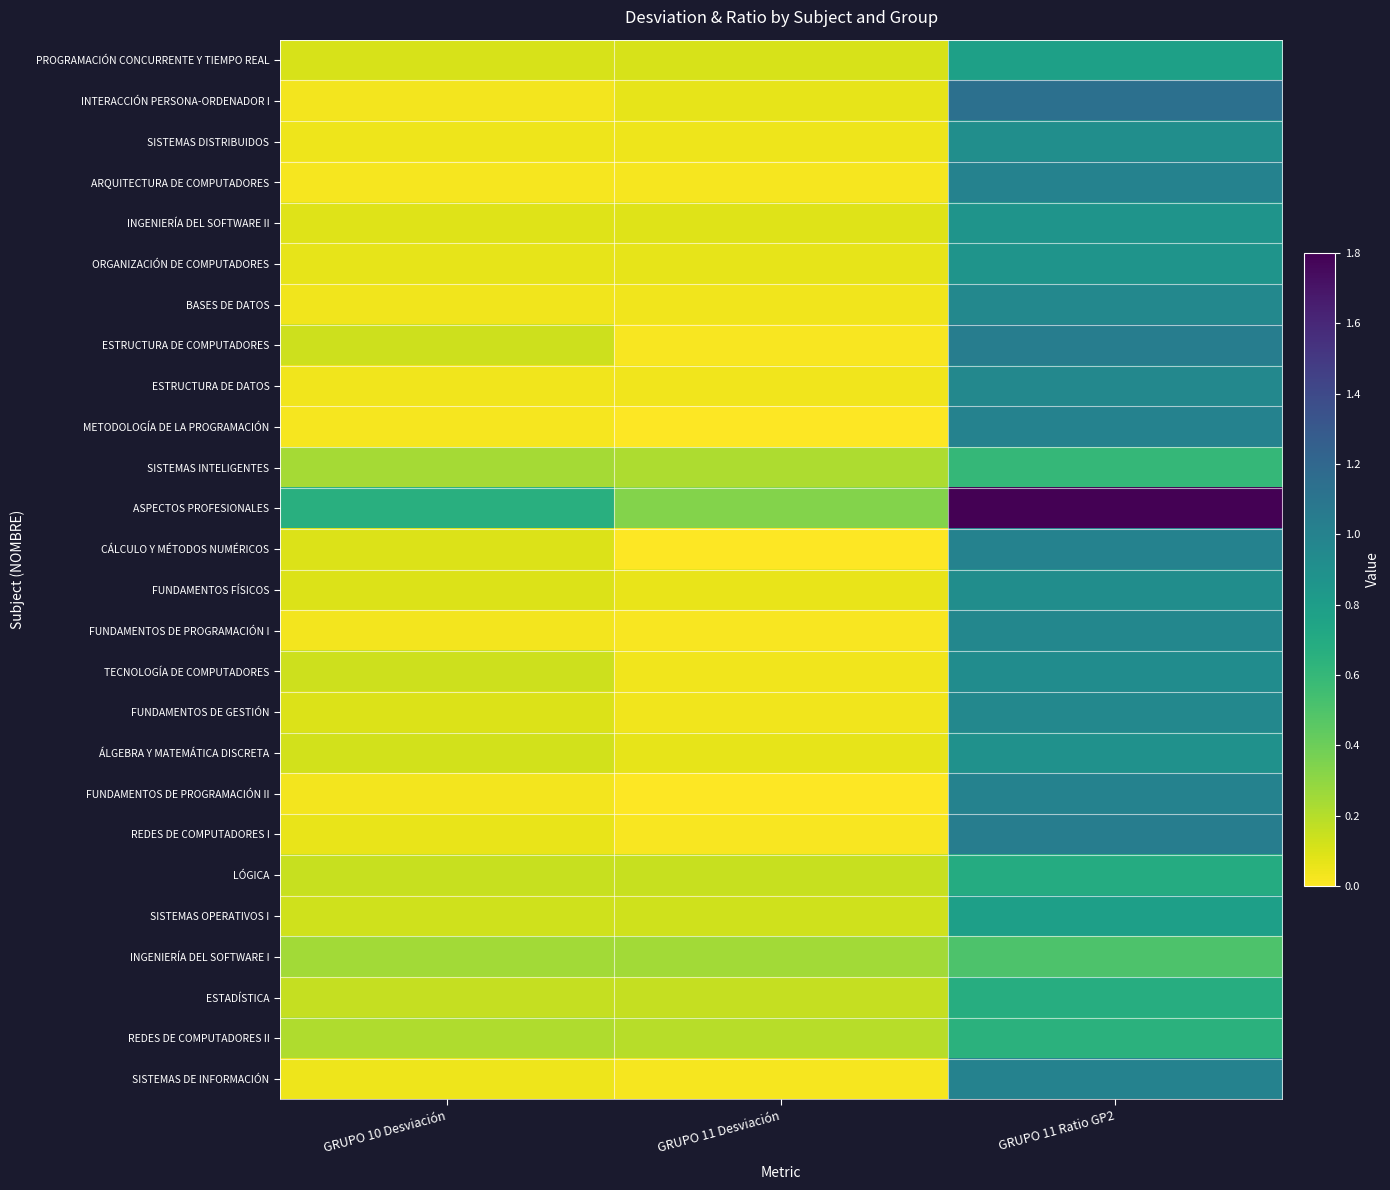

Reading right to left, extract all data points from this chart.

PROGRAMACIÓN CONCURRENTE Y TIEMPO REAL: GRUPO 11 Ratio GP2=0.8	GRUPO 11 Desviación=0.1	GRUPO 10 Desviación=0.1
INTERACCIÓN PERSONA-ORDENADOR I: GRUPO 11 Ratio GP2=1.1	GRUPO 11 Desviación=0.1	GRUPO 10 Desviación=0.0
SISTEMAS DISTRIBUIDOS: GRUPO 11 Ratio GP2=0.9	GRUPO 11 Desviación=0.0	GRUPO 10 Desviación=0.0
ARQUITECTURA DE COMPUTADORES: GRUPO 11 Ratio GP2=1.0	GRUPO 11 Desviación=0.0	GRUPO 10 Desviación=0.0
INGENIERÍA DEL SOFTWARE II: GRUPO 11 Ratio GP2=0.9	GRUPO 11 Desviación=0.1	GRUPO 10 Desviación=0.1
ORGANIZACIÓN DE COMPUTADORES: GRUPO 11 Ratio GP2=0.9	GRUPO 11 Desviación=0.1	GRUPO 10 Desviación=0.1
BASES DE DATOS: GRUPO 11 Ratio GP2=1.0	GRUPO 11 Desviación=0.0	GRUPO 10 Desviación=0.0
ESTRUCTURA DE COMPUTADORES: GRUPO 11 Ratio GP2=1.0	GRUPO 11 Desviación=0.0	GRUPO 10 Desviación=0.1
ESTRUCTURA DE DATOS: GRUPO 11 Ratio GP2=1.0	GRUPO 11 Desviación=0.0	GRUPO 10 Desviación=0.0
METODOLOGÍA DE LA PROGRAMACIÓN: GRUPO 11 Ratio GP2=1.0	GRUPO 11 Desviación=0.0	GRUPO 10 Desviación=0.0
SISTEMAS INTELIGENTES: GRUPO 11 Ratio GP2=0.6	GRUPO 11 Desviación=0.2	GRUPO 10 Desviación=0.2
ASPECTOS PROFESIONALES: GRUPO 11 Ratio GP2=1.8	GRUPO 11 Desviación=0.3	GRUPO 10 Desviación=0.7
CÁLCULO Y MÉTODOS NUMÉRICOS: GRUPO 11 Ratio GP2=1.0	GRUPO 11 Desviación=0.0	GRUPO 10 Desviación=0.1
FUNDAMENTOS FÍSICOS: GRUPO 11 Ratio GP2=0.9	GRUPO 11 Desviación=0.1	GRUPO 10 Desviación=0.1
FUNDAMENTOS DE PROGRAMACIÓN I: GRUPO 11 Ratio GP2=1.0	GRUPO 11 Desviación=0.0	GRUPO 10 Desviación=0.0
TECNOLOGÍA DE COMPUTADORES: GRUPO 11 Ratio GP2=0.9	GRUPO 11 Desviación=0.0	GRUPO 10 Desviación=0.1
FUNDAMENTOS DE GESTIÓN: GRUPO 11 Ratio GP2=1.0	GRUPO 11 Desviación=0.0	GRUPO 10 Desviación=0.1
ÁLGEBRA Y MATEMÁTICA DISCRETA: GRUPO 11 Ratio GP2=0.9	GRUPO 11 Desviación=0.1	GRUPO 10 Desviación=0.1
FUNDAMENTOS DE PROGRAMACIÓN II: GRUPO 11 Ratio GP2=1.0	GRUPO 11 Desviación=0.0	GRUPO 10 Desviación=0.0
REDES DE COMPUTADORES I: GRUPO 11 Ratio GP2=1.0	GRUPO 11 Desviación=0.0	GRUPO 10 Desviación=0.1
LÓGICA: GRUPO 11 Ratio GP2=0.7	GRUPO 11 Desviación=0.2	GRUPO 10 Desviación=0.2
SISTEMAS OPERATIVOS I: GRUPO 11 Ratio GP2=0.8	GRUPO 11 Desviación=0.1	GRUPO 10 Desviación=0.1
INGENIERÍA DEL SOFTWARE I: GRUPO 11 Ratio GP2=0.5	GRUPO 11 Desviación=0.2	GRUPO 10 Desviación=0.2
ESTADÍSTICA: GRUPO 11 Ratio GP2=0.7	GRUPO 11 Desviación=0.2	GRUPO 10 Desviación=0.2
REDES DE COMPUTADORES II: GRUPO 11 Ratio GP2=0.7	GRUPO 11 Desviación=0.2	GRUPO 10 Desviación=0.2
SISTEMAS DE INFORMACIÓN: GRUPO 11 Ratio GP2=1.0	GRUPO 11 Desviación=0.0	GRUPO 10 Desviación=0.0